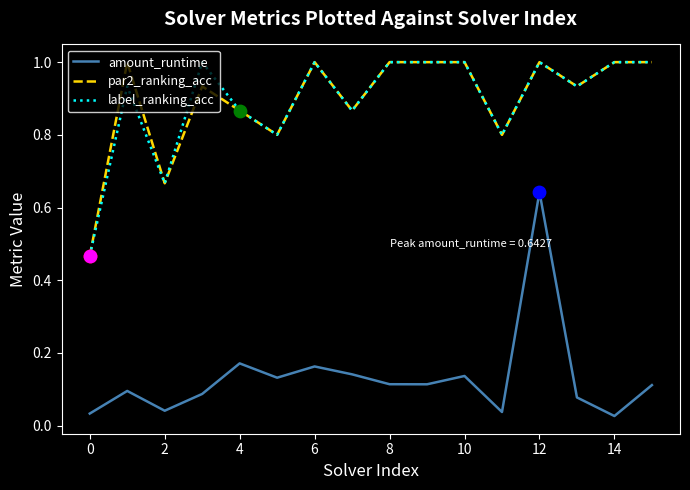

At how many categories does at least one series exceed 0?

16